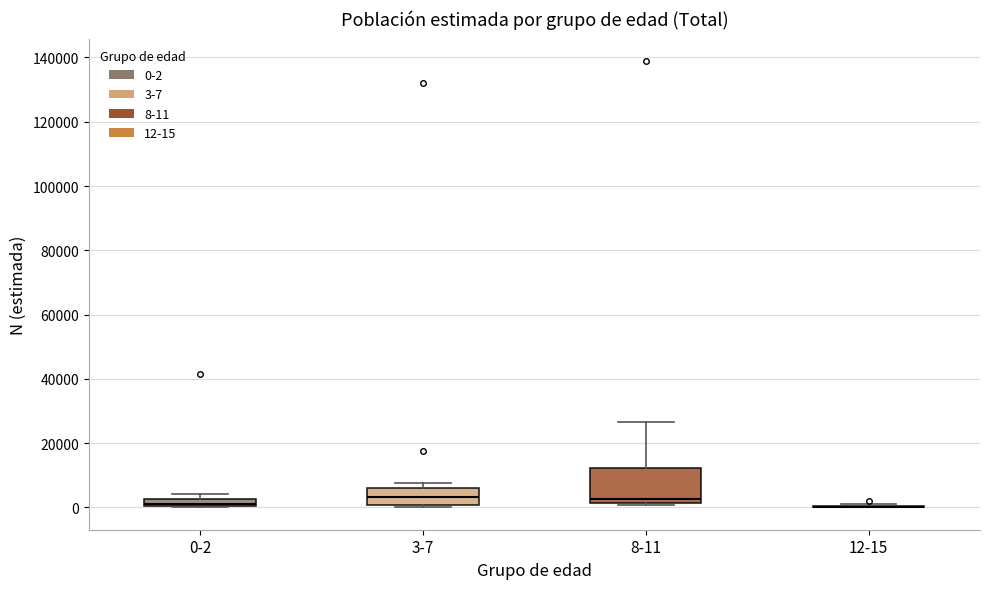

Comparing the boxes themselves (not the whiskers), which one is the tallest?

8-11